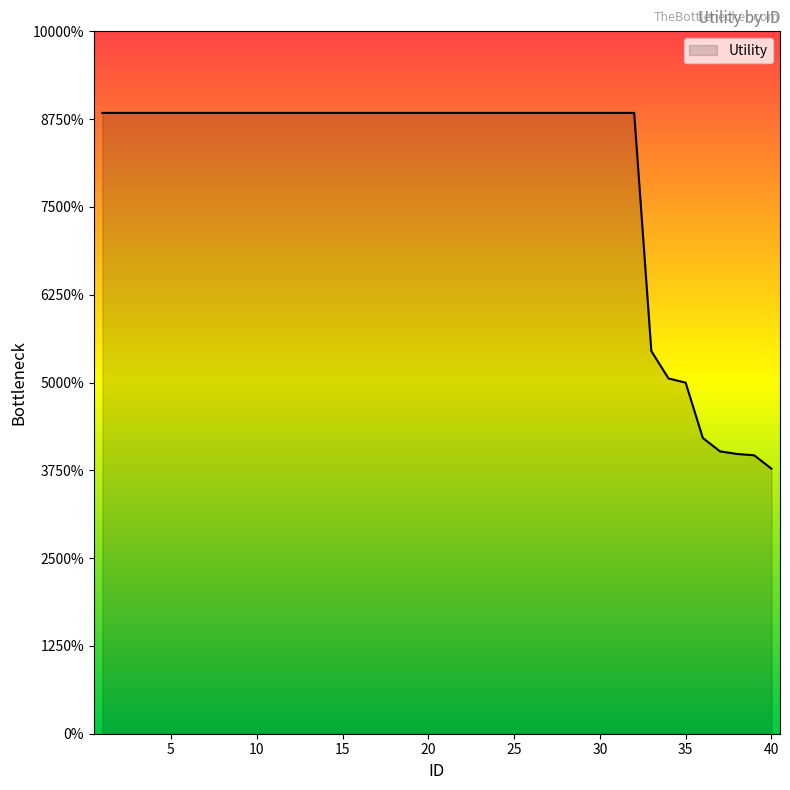

Is this an area chart (filled region under the line)?

Yes